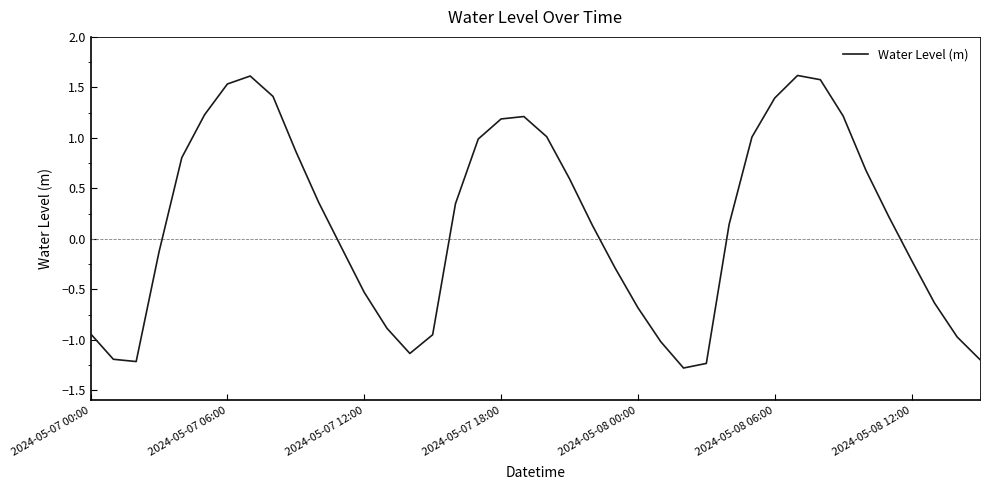

What is the difference between the maximum and minimum values?

2.9